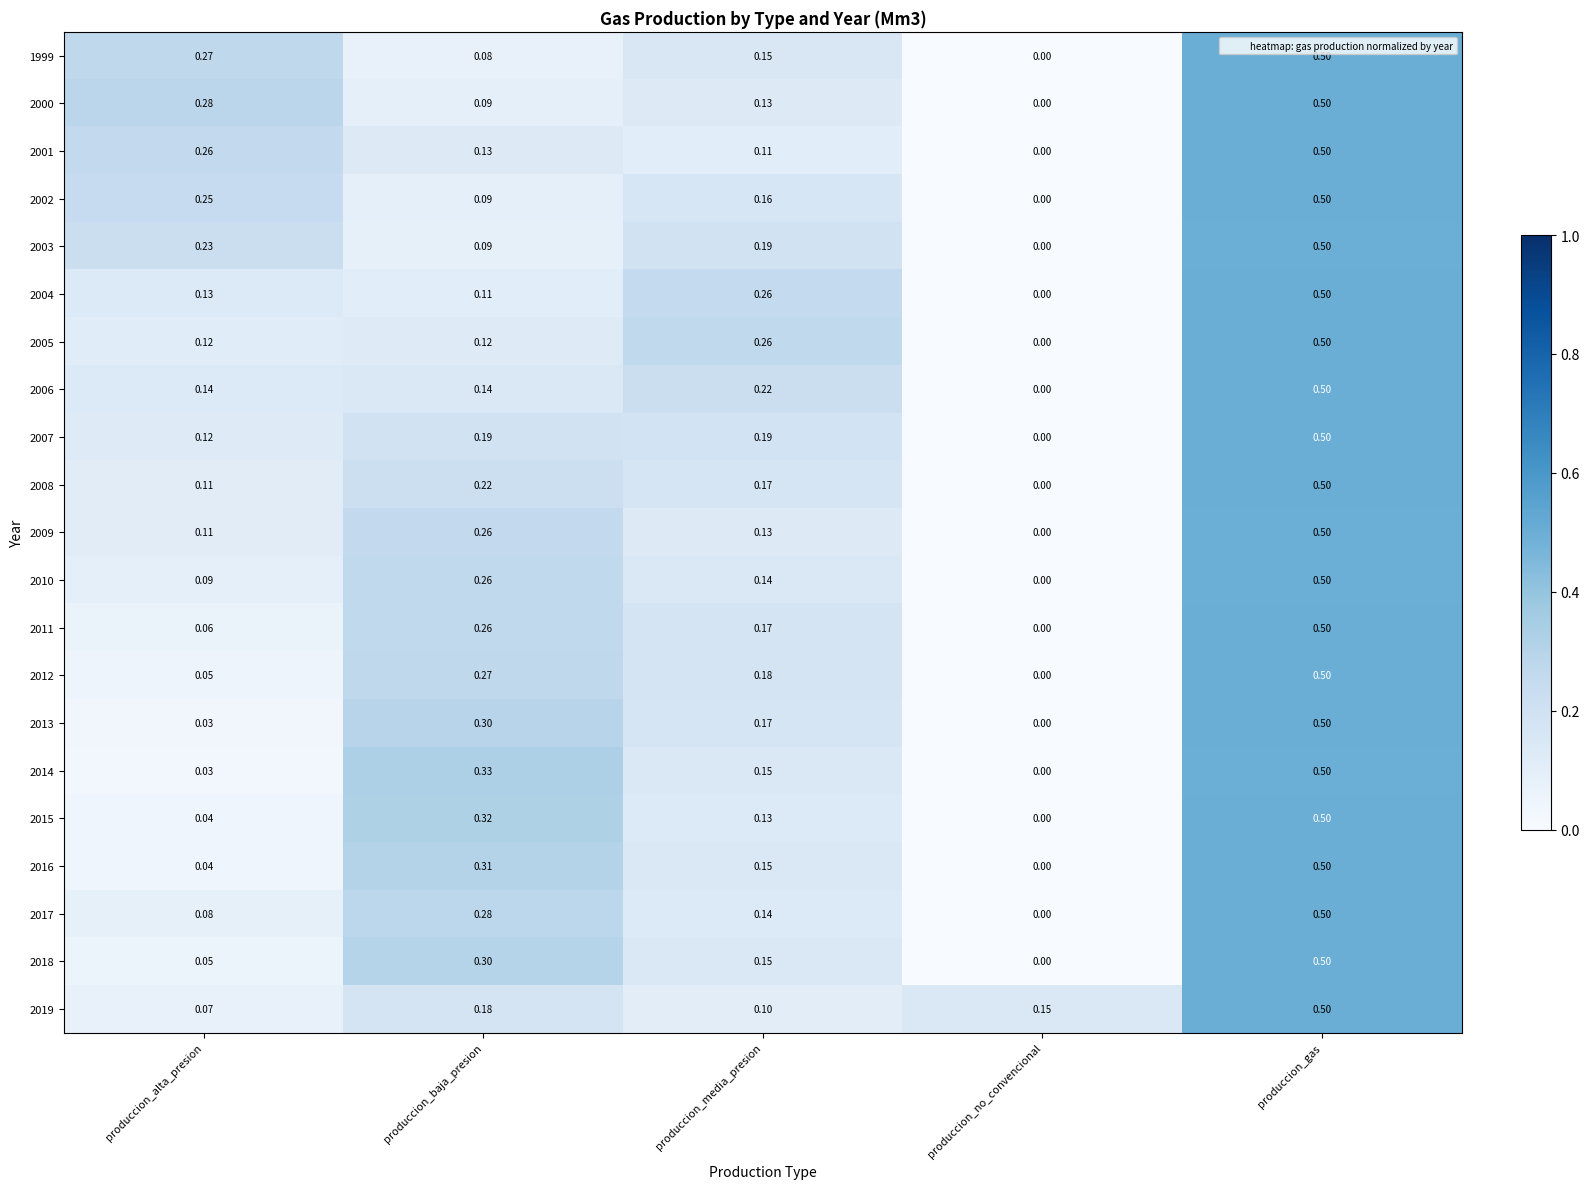

At which category is the sum across all series the highest?

produccion_gas